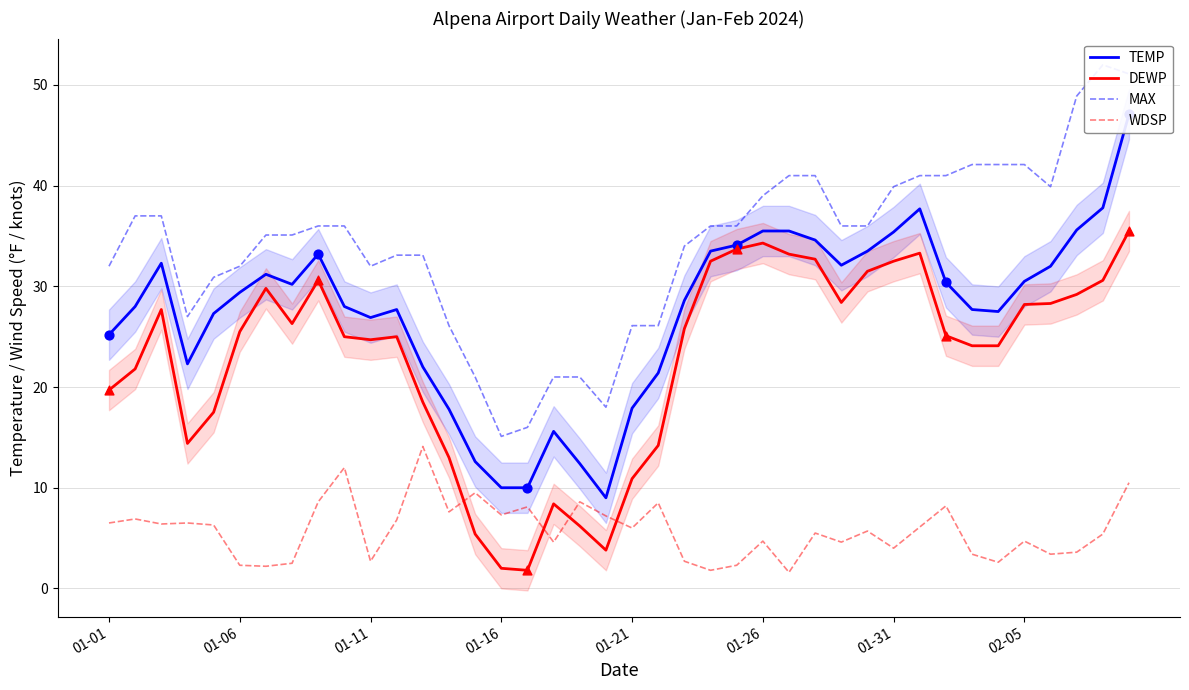

Which series contains the highest Y value?

MAX